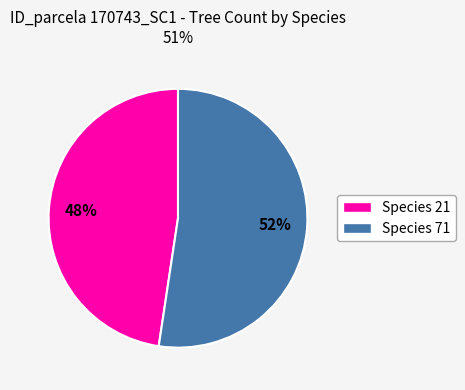

To the nearest percent, what is the average slice percentage?

50%